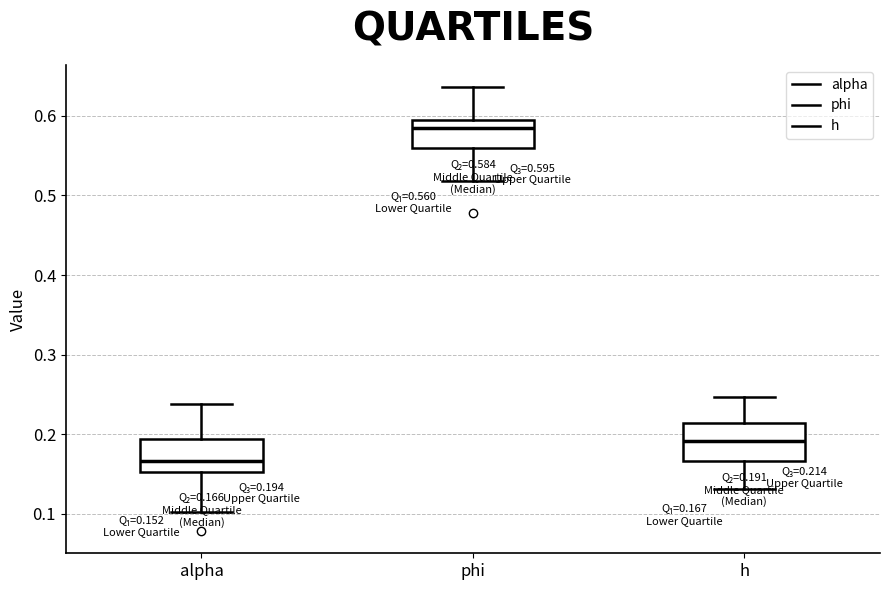

Which box has the highest median line?

phi